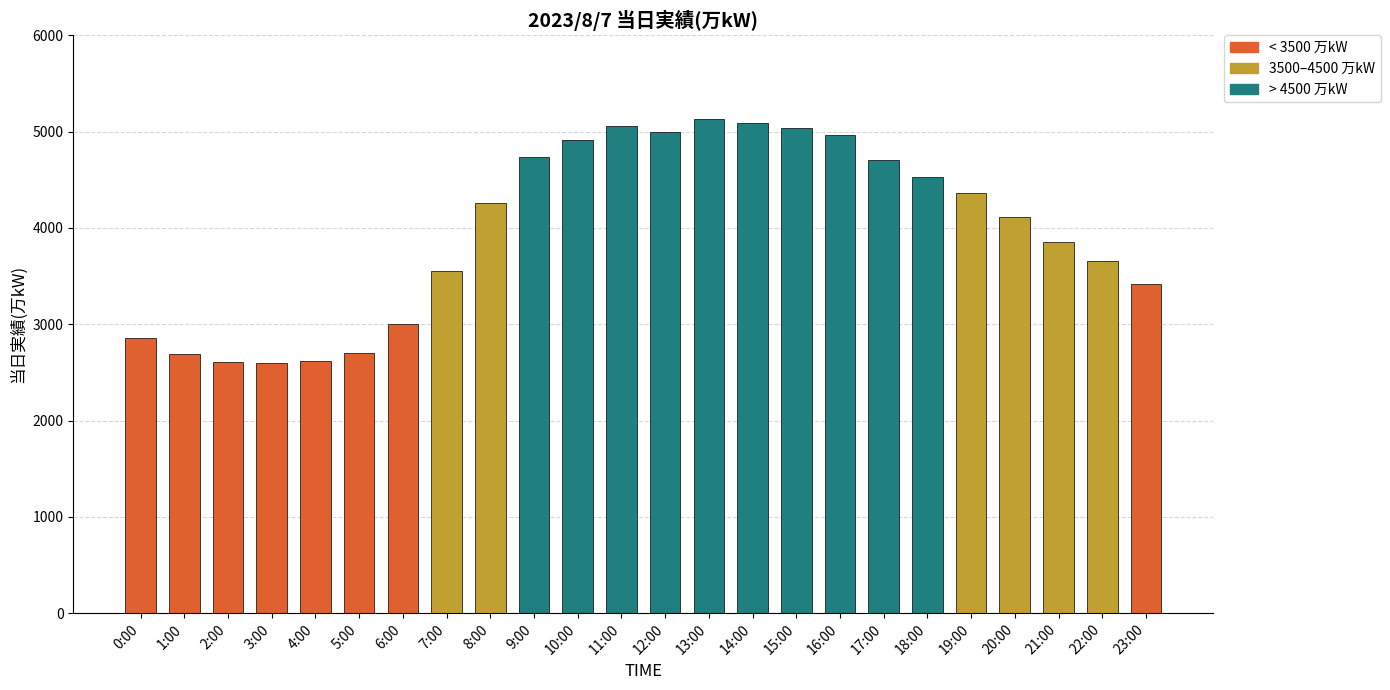

What is the change in value from 0:00 to 7:00?

+696